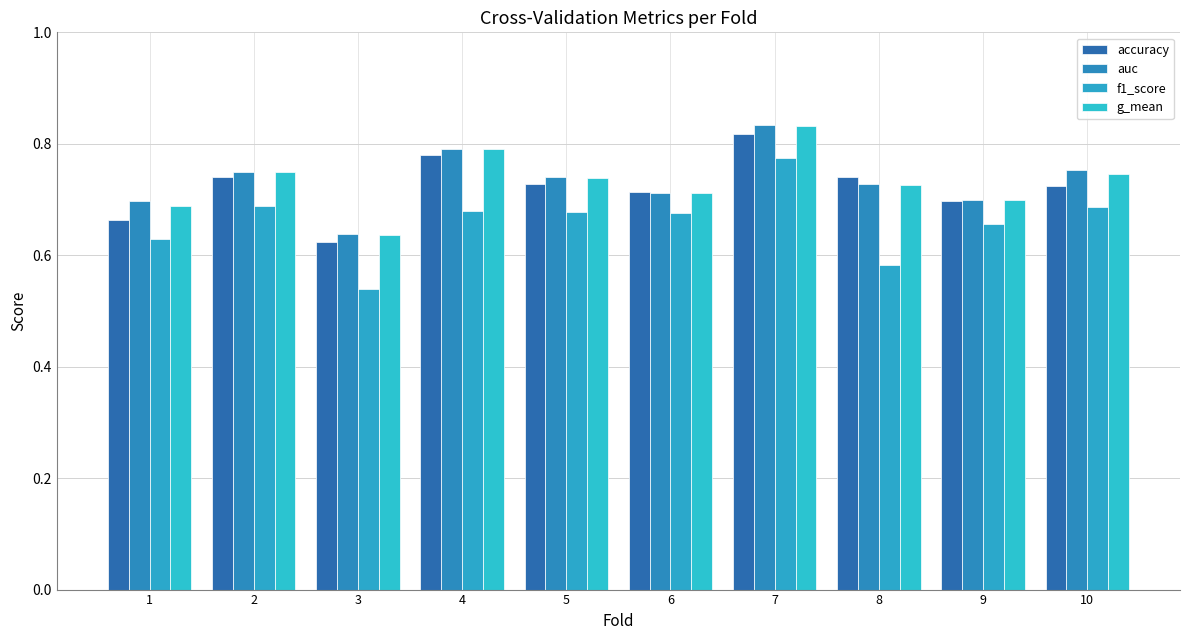

What is the difference between the maximum and minimum values in the accuracy series?

0.2